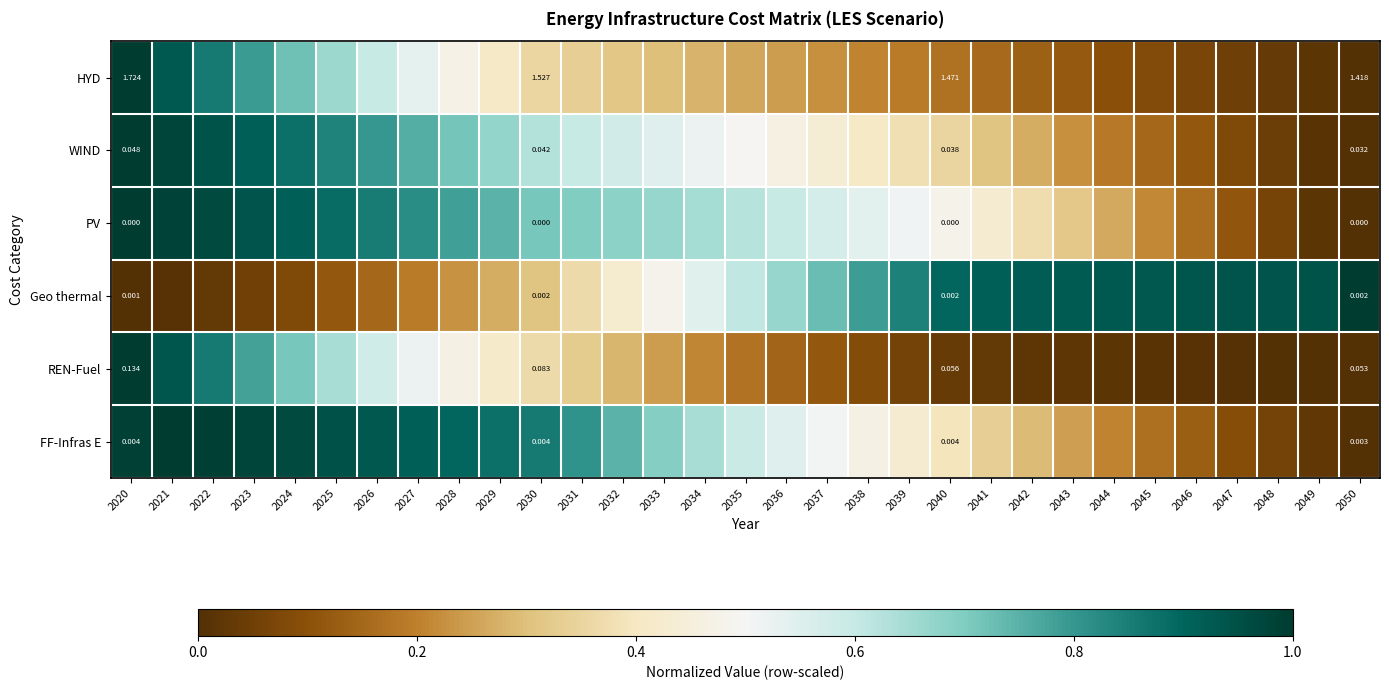

Which has a higher value, 2021 or 2035?

2021